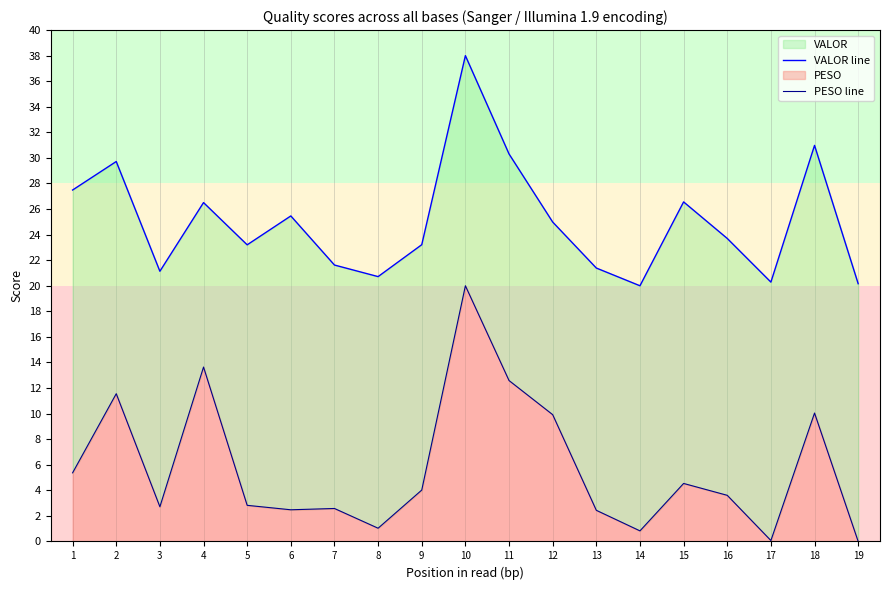

True or false: PESO line and VALOR line intersect in this chart.

False